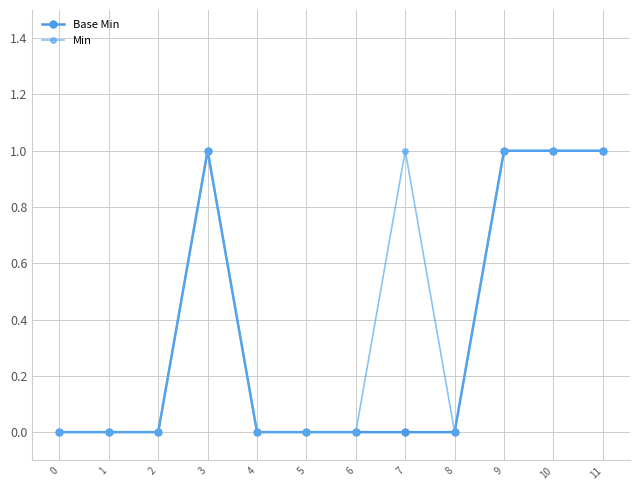

Count the number of data series in this chart.

2